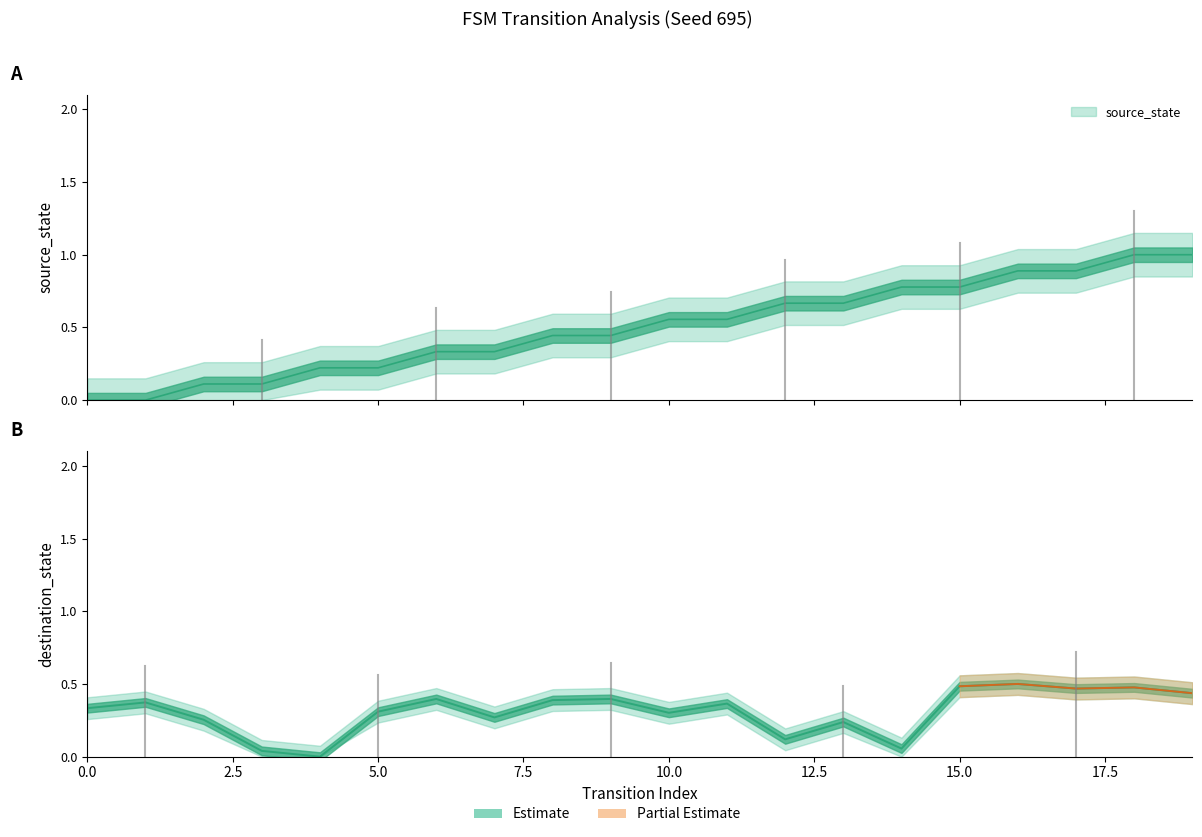

Read the source_state value at 13.

0.7